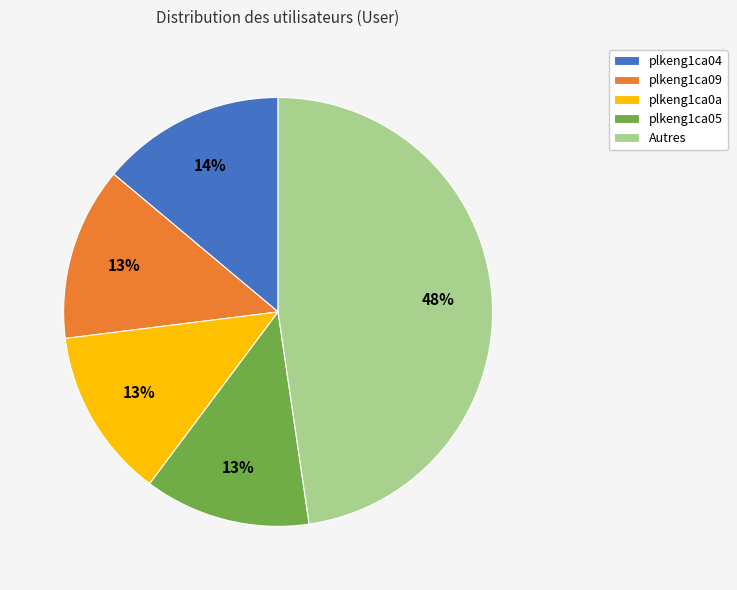

Count the number of slices in the pie.

5